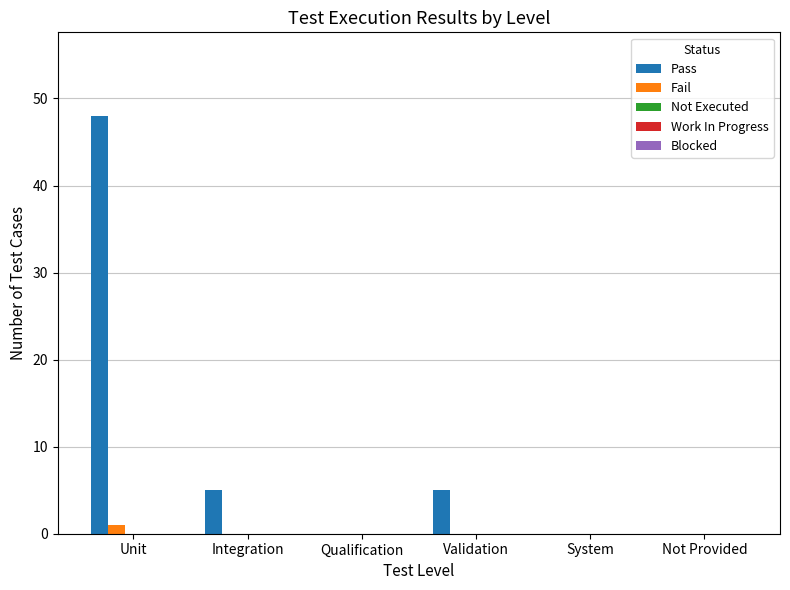

Which series changed the most between Unit and System?

Pass